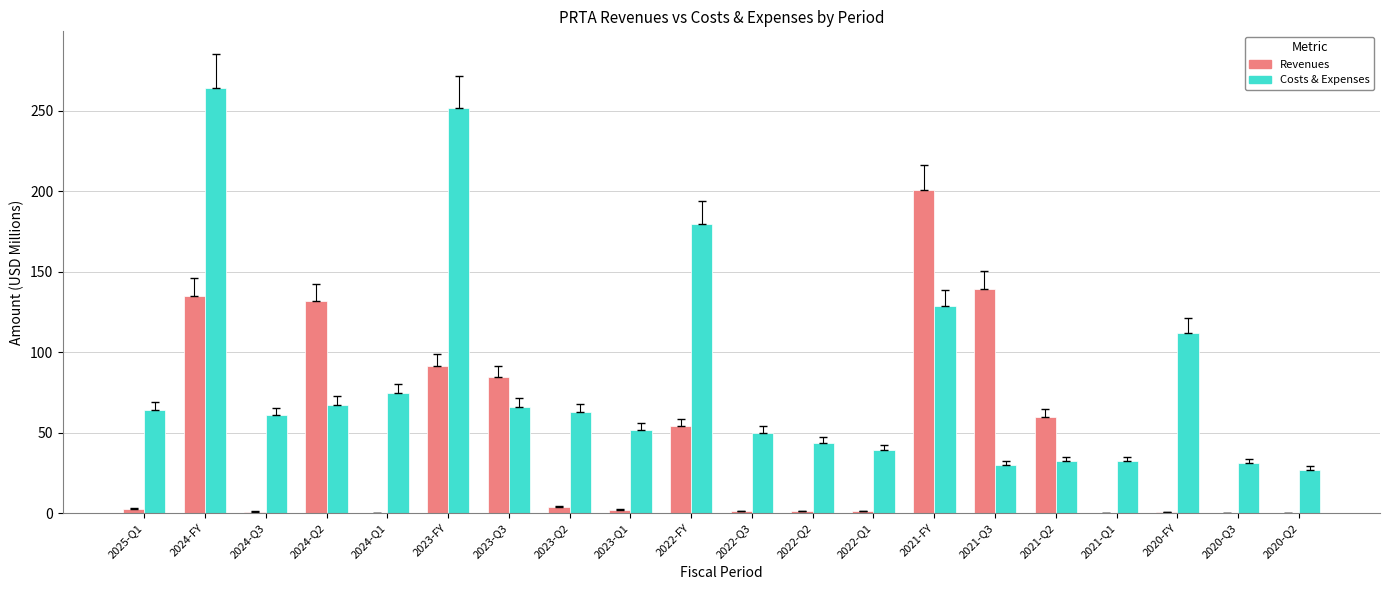

Which series changed the most between 2022-Q2 and 2021-Q3?

Revenues